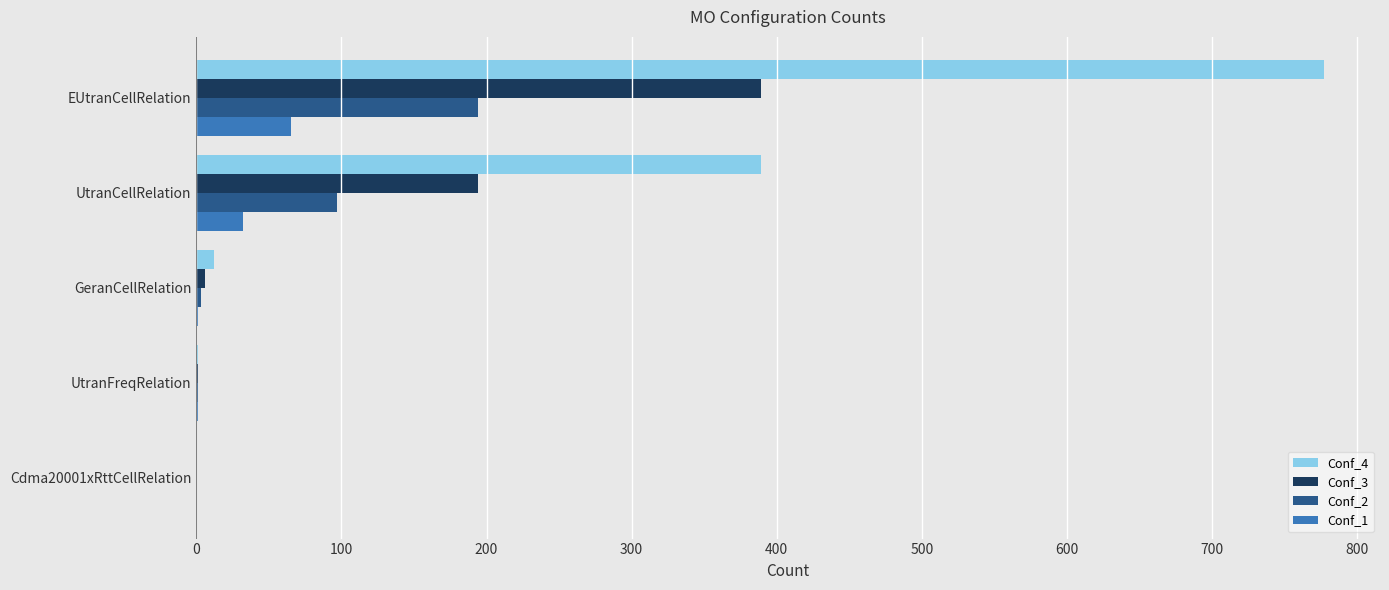

Which series has the largest total across all categories?

Conf_4